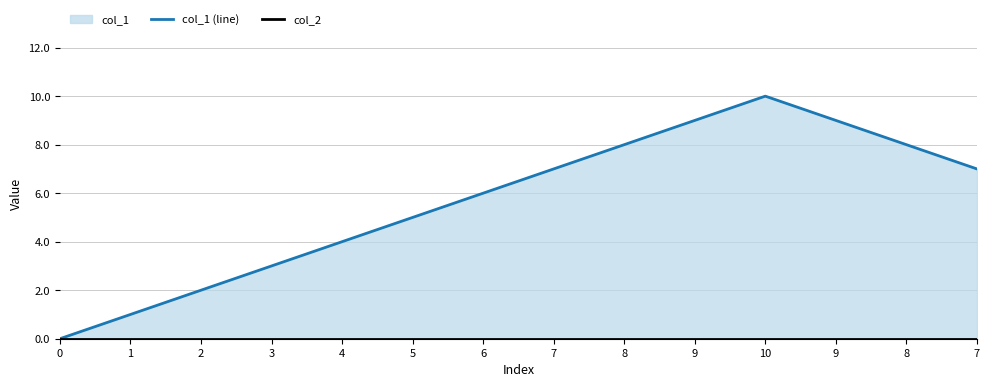

Reading left to right, transcribe all the data shown in this chart.

col_1 (line): 0	1	2	3	4	5	6	7	8	9	10	9	8	7
col_2: 0	0	0	0	0	0	0	0	0	0	0	0	0	0